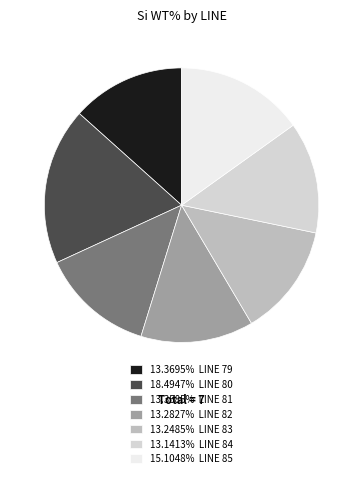

Do 13.3695% LINE 79 and 13.2827% LINE 82 together represent more than half of the pie?

No